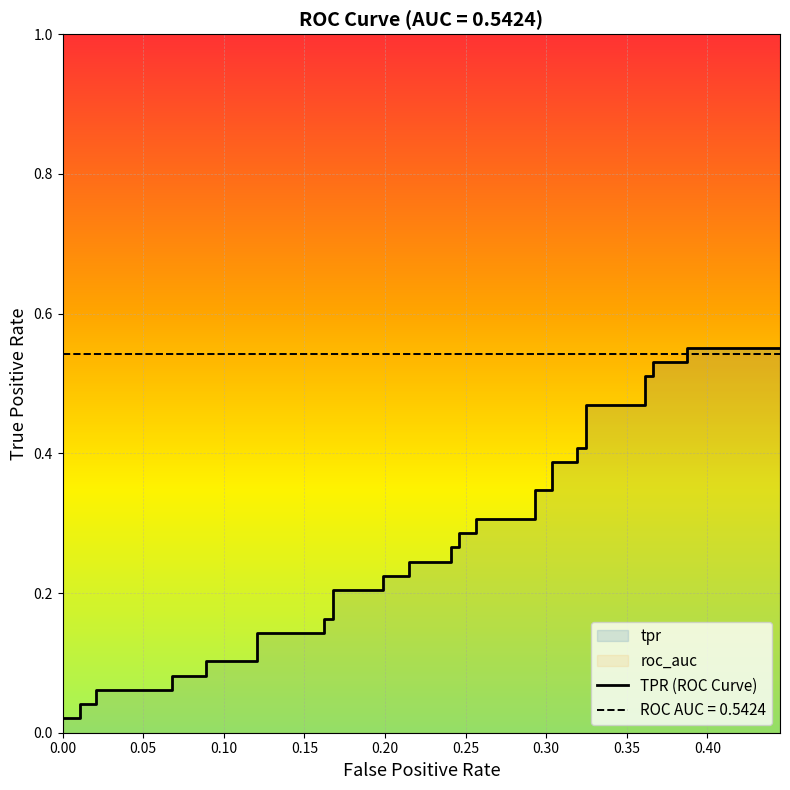

How many lines are shown in the chart?

1